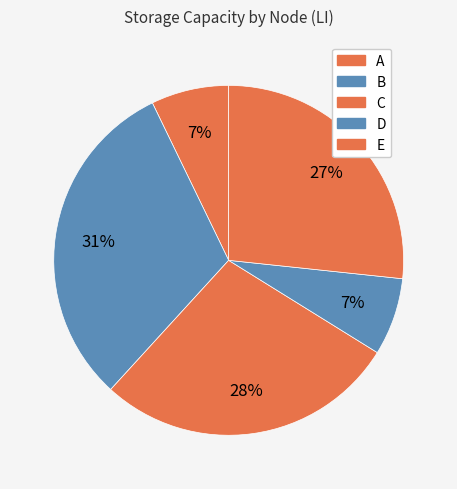

To the nearest percent, what is the difference between the largest and smallest slice percentages?

24%